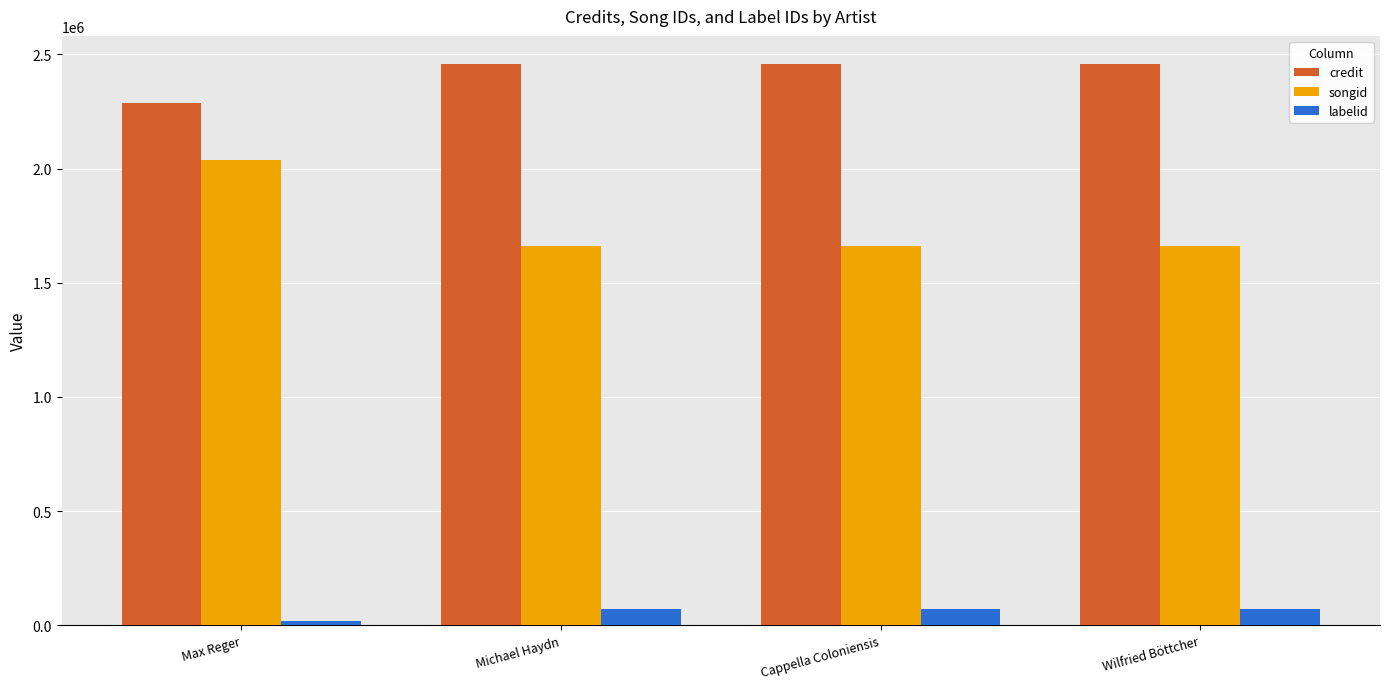

The value of labelid at Cappella Coloniensis is 71293. True or false?

True